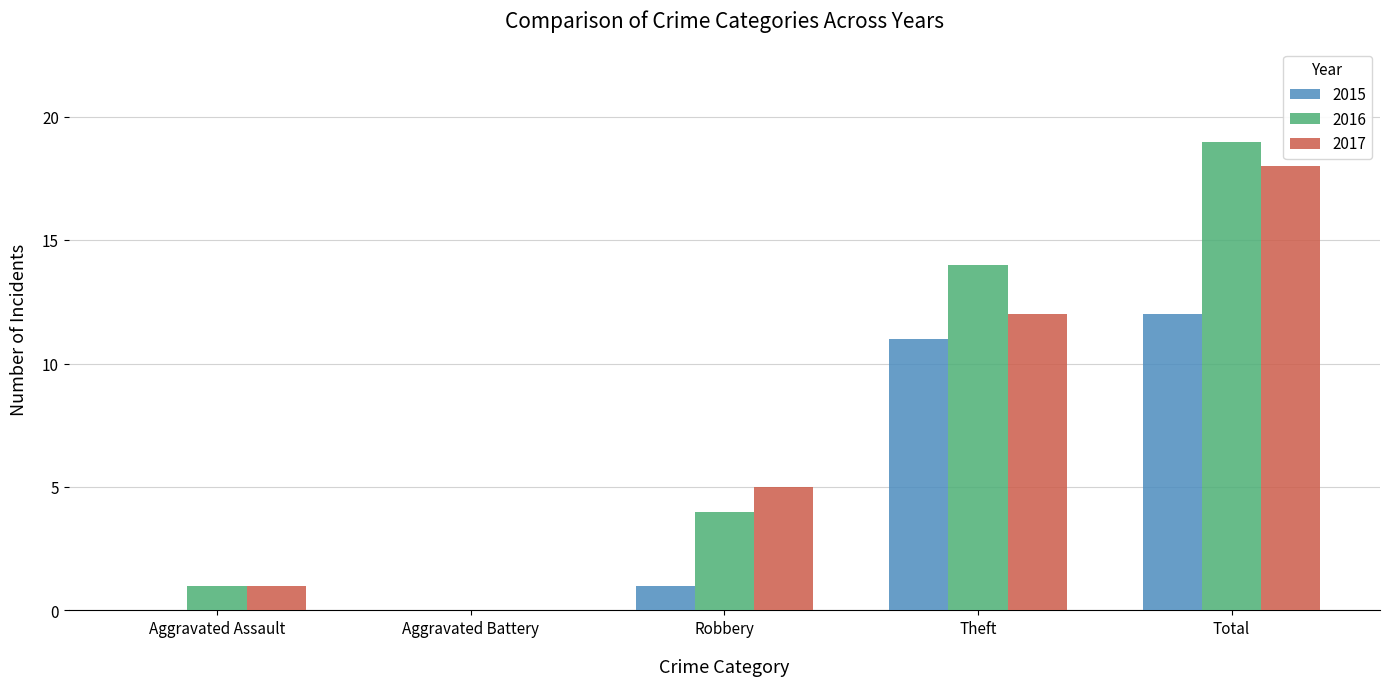

What is the sum of the 2016 values at Aggravated Battery and Total?

19